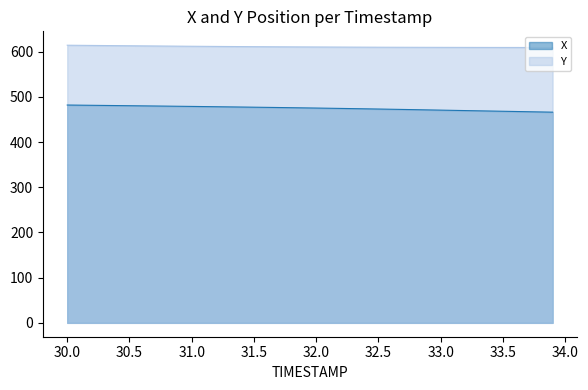

List the series in order of their overall mean, lowest first.

X, Y